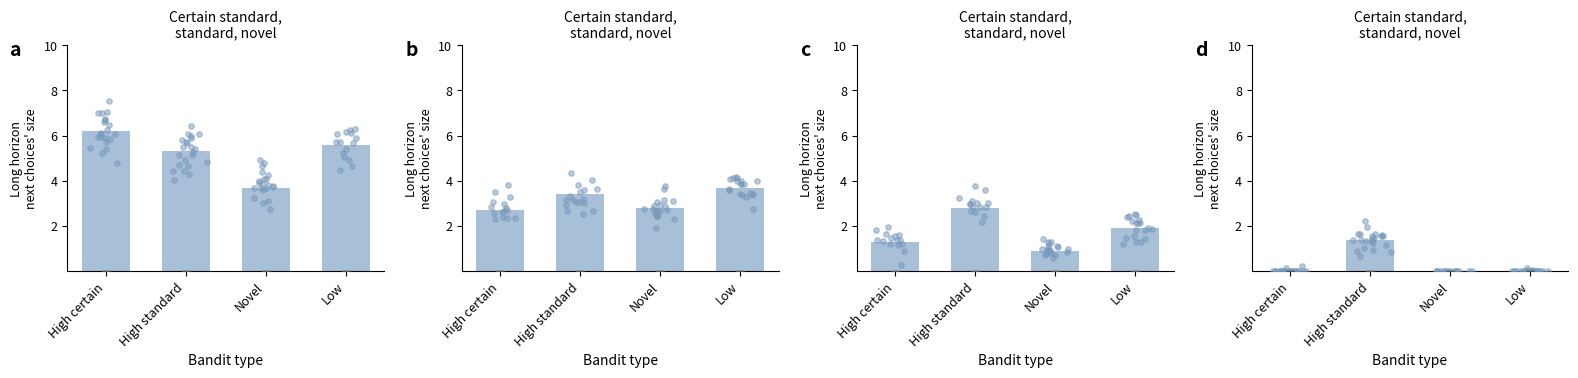

At how many categories does at least one series exceed 2?

4